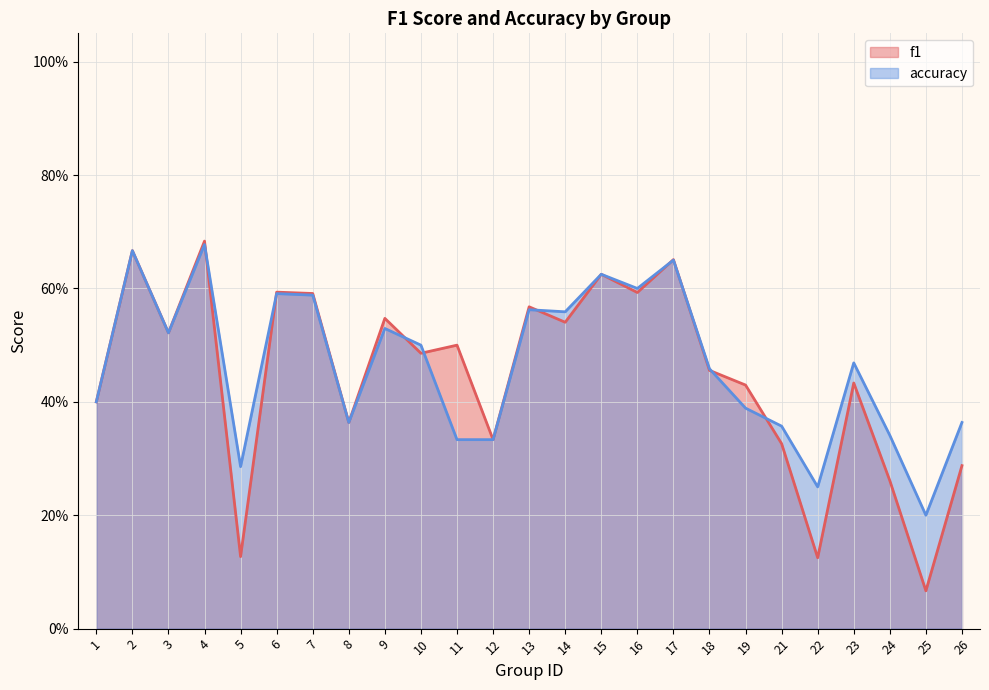

Between 5 and 26, which series saw the biggest shift?

f1